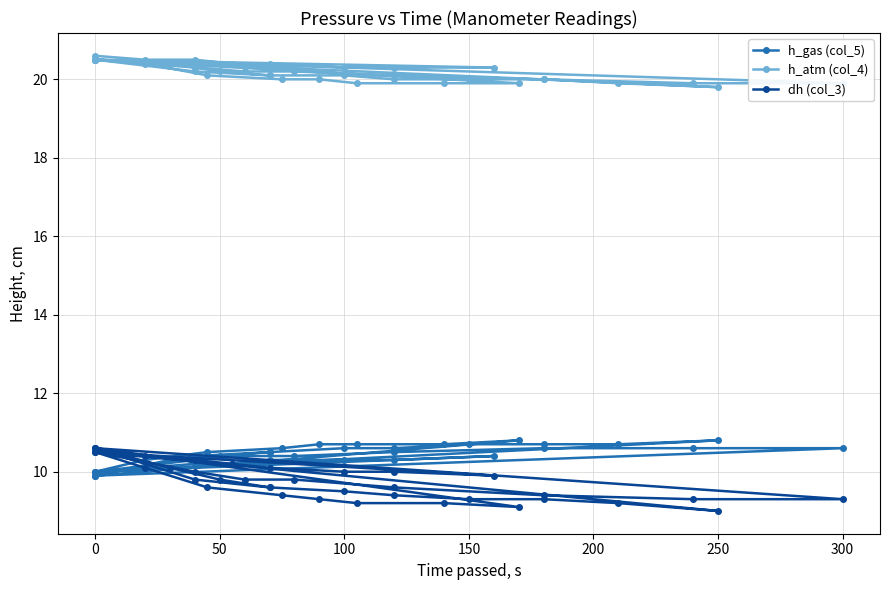

After their last crossing, which series has the higher values: h_gas (col_5) or dh (col_3)?

h_gas (col_5)